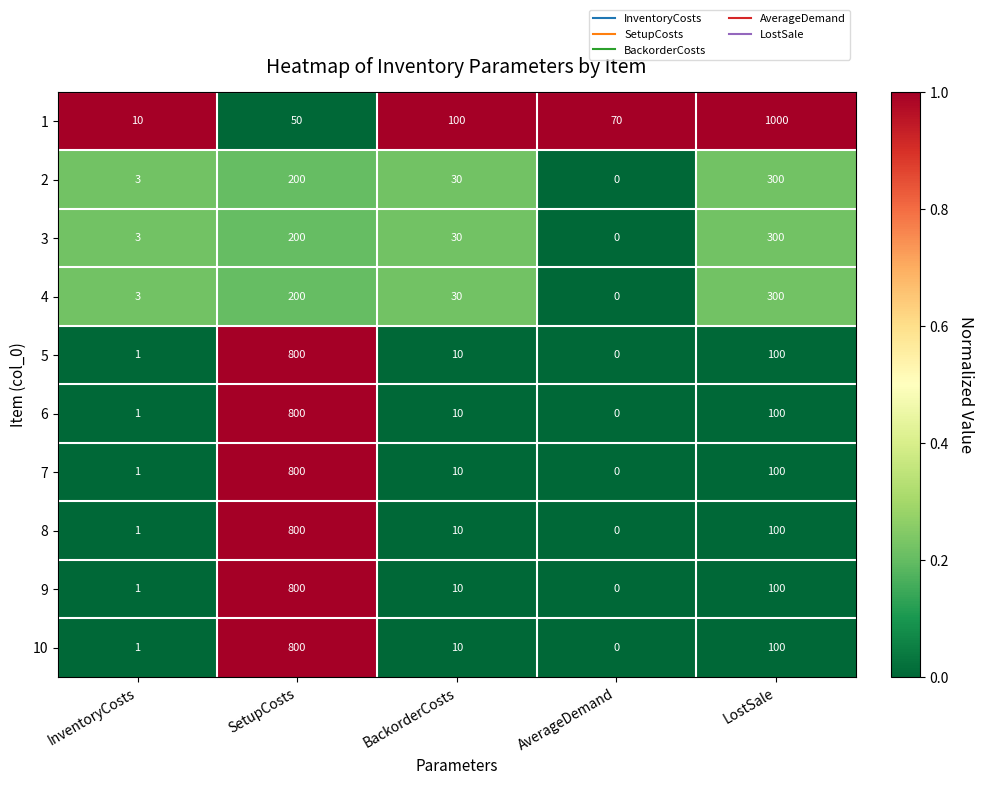

How many categories are shown in the chart?

5